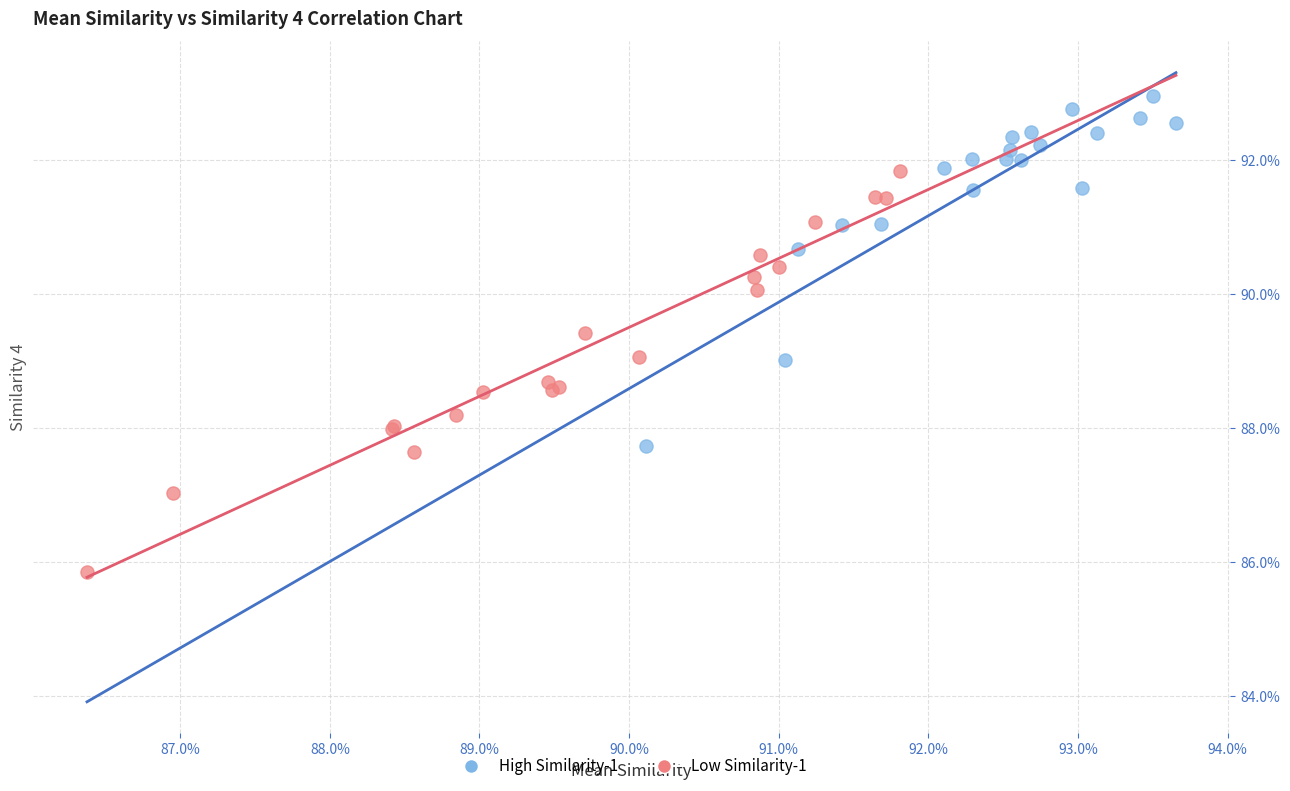

Which series reaches the maximum Y coordinate?

High Similarity-1